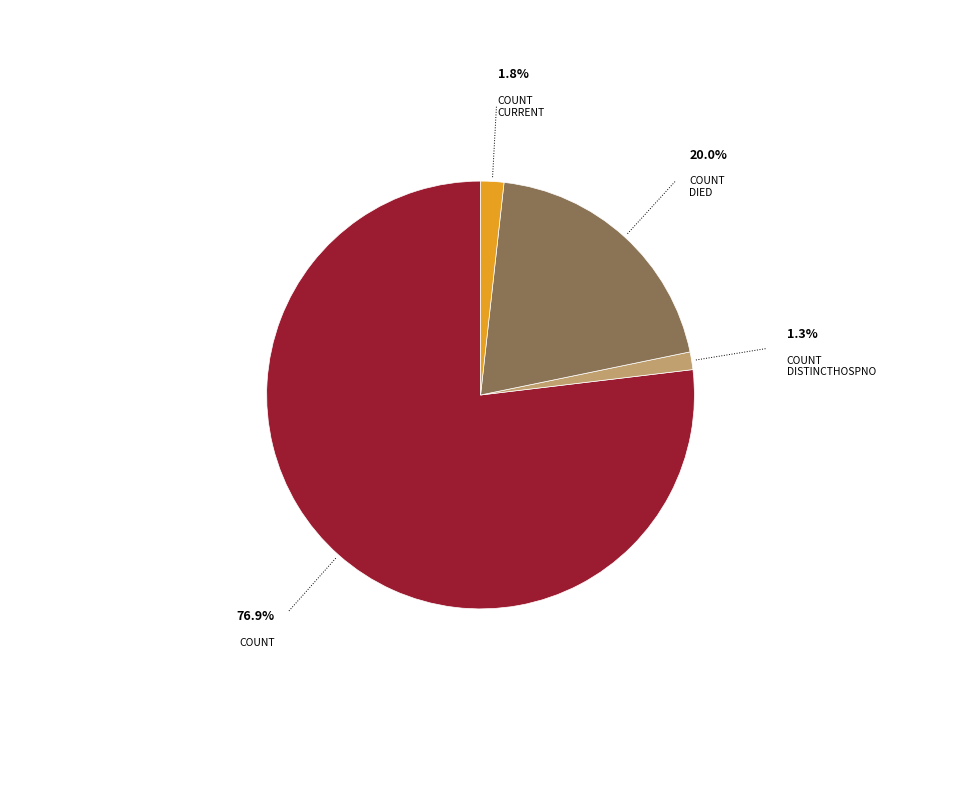

Is there a majority slice in this chart?

Yes